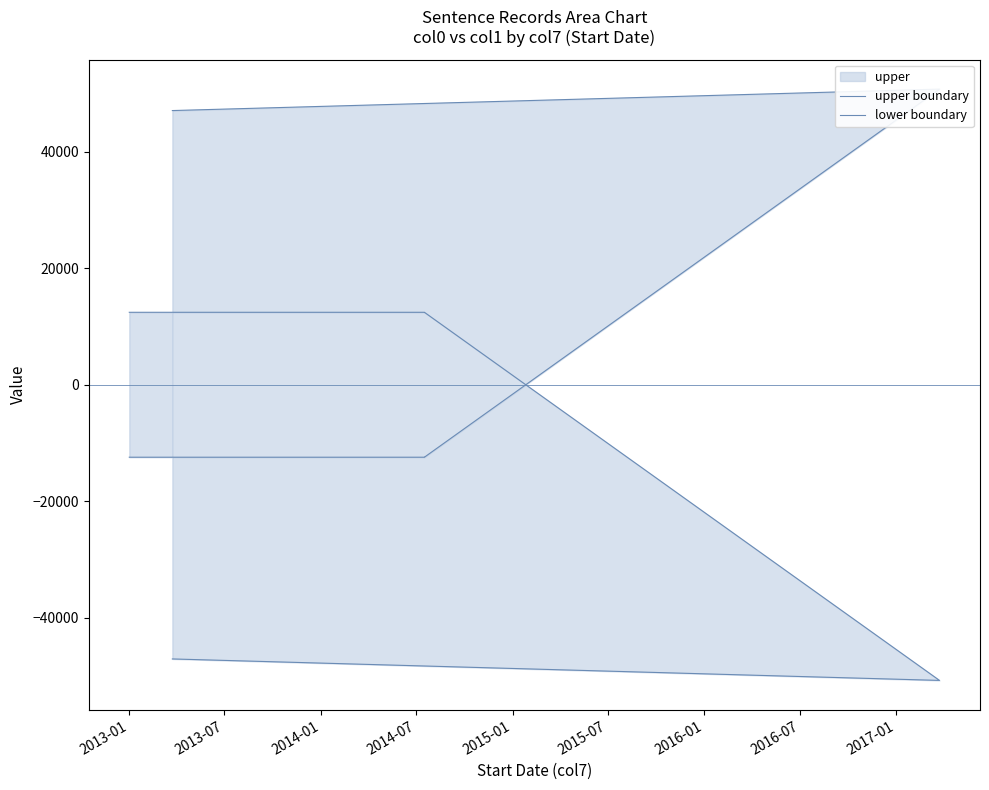

Which series ends up on top after the final intersection of upper boundary and lower boundary?

lower boundary